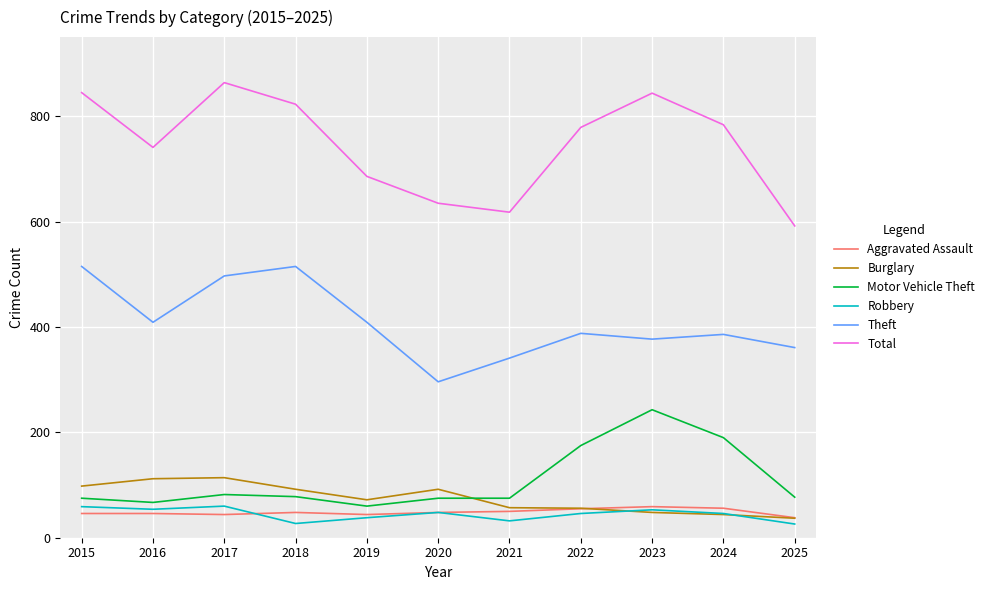

True or false: Total has more than 1 interior local peaks.

True